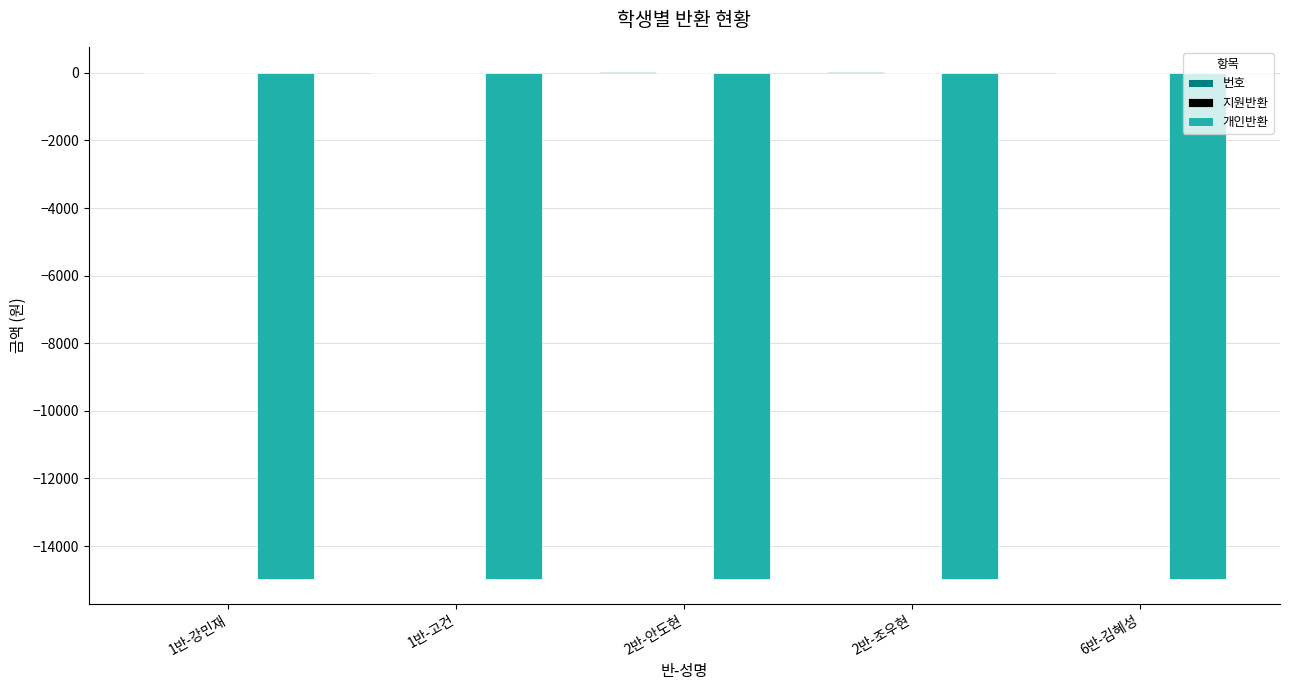

The value of 개인반환 at 2반-조우현 is -14960. True or false?

True